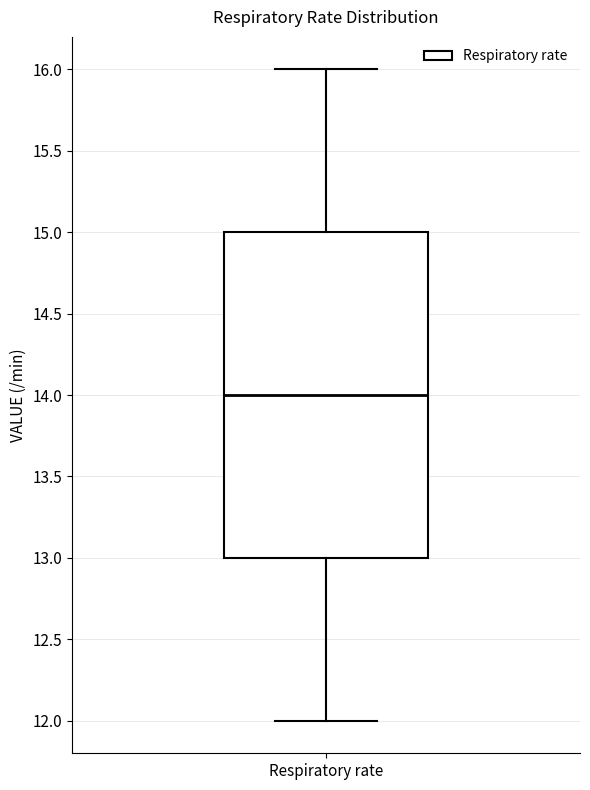

Where is the upper edge of the box for Respiratory rate on the y-axis? The values are not printed on the chart, so give them approximately, as read against the axis.

15